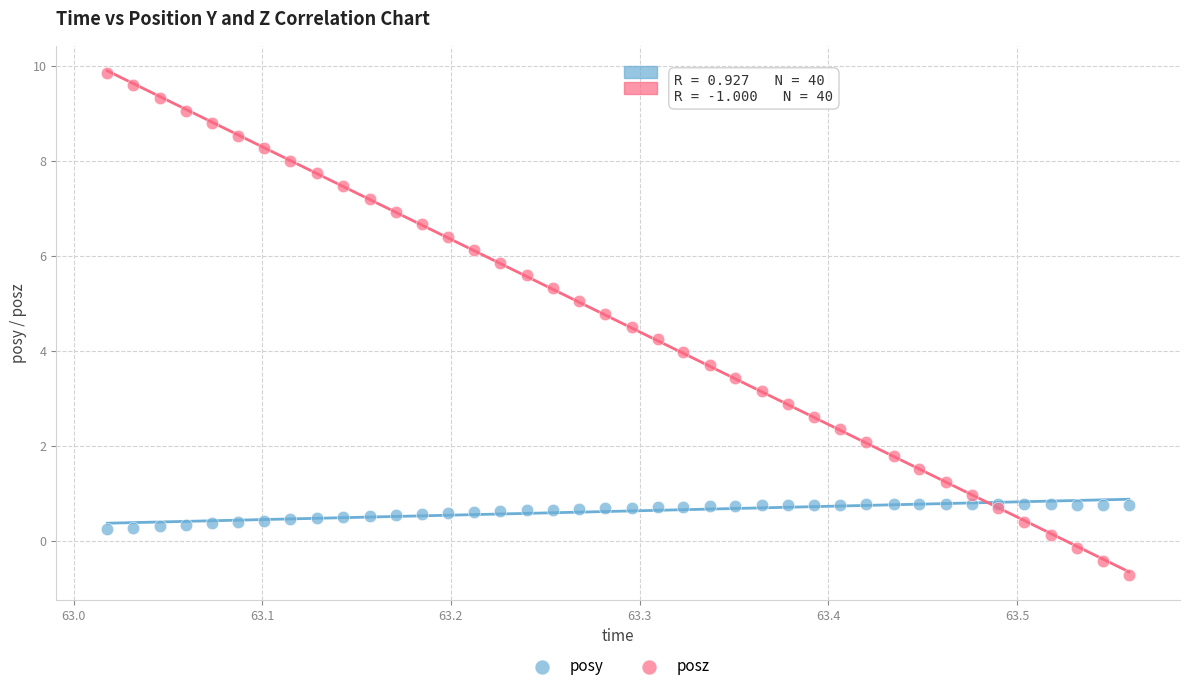

Which series contains the lowest Y value?

posz